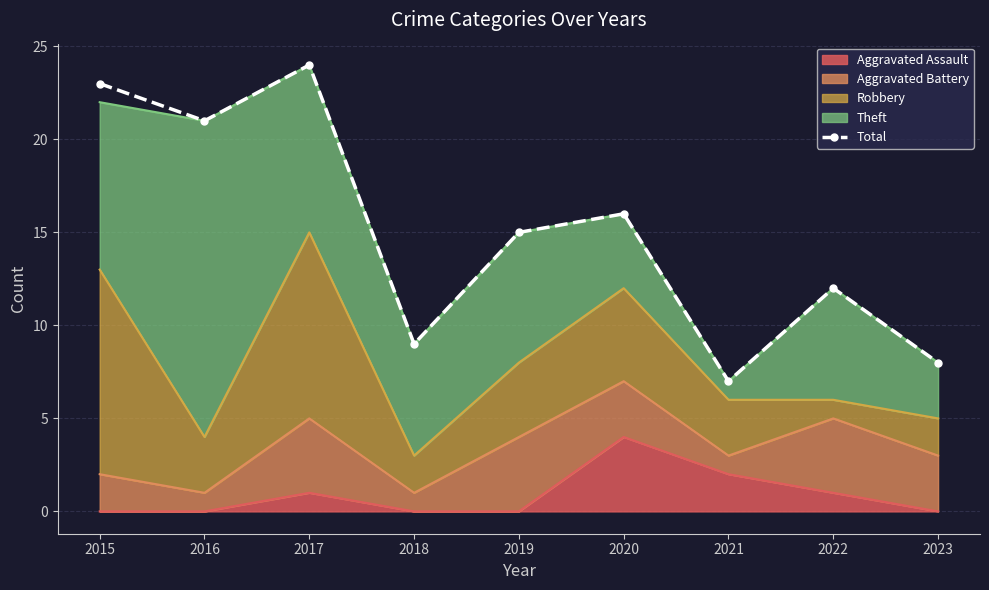

What is the difference between the second highest and minimum values?

16